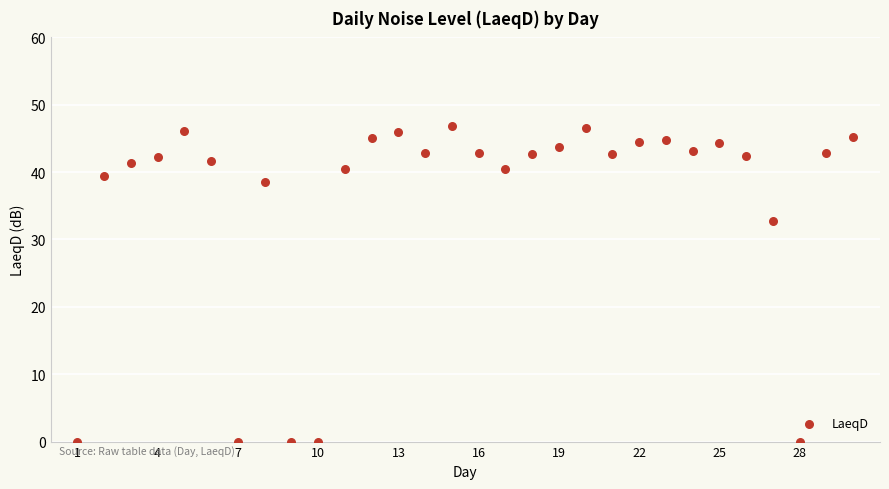

What Y value in the scatter plot is closest to 23?

32.8